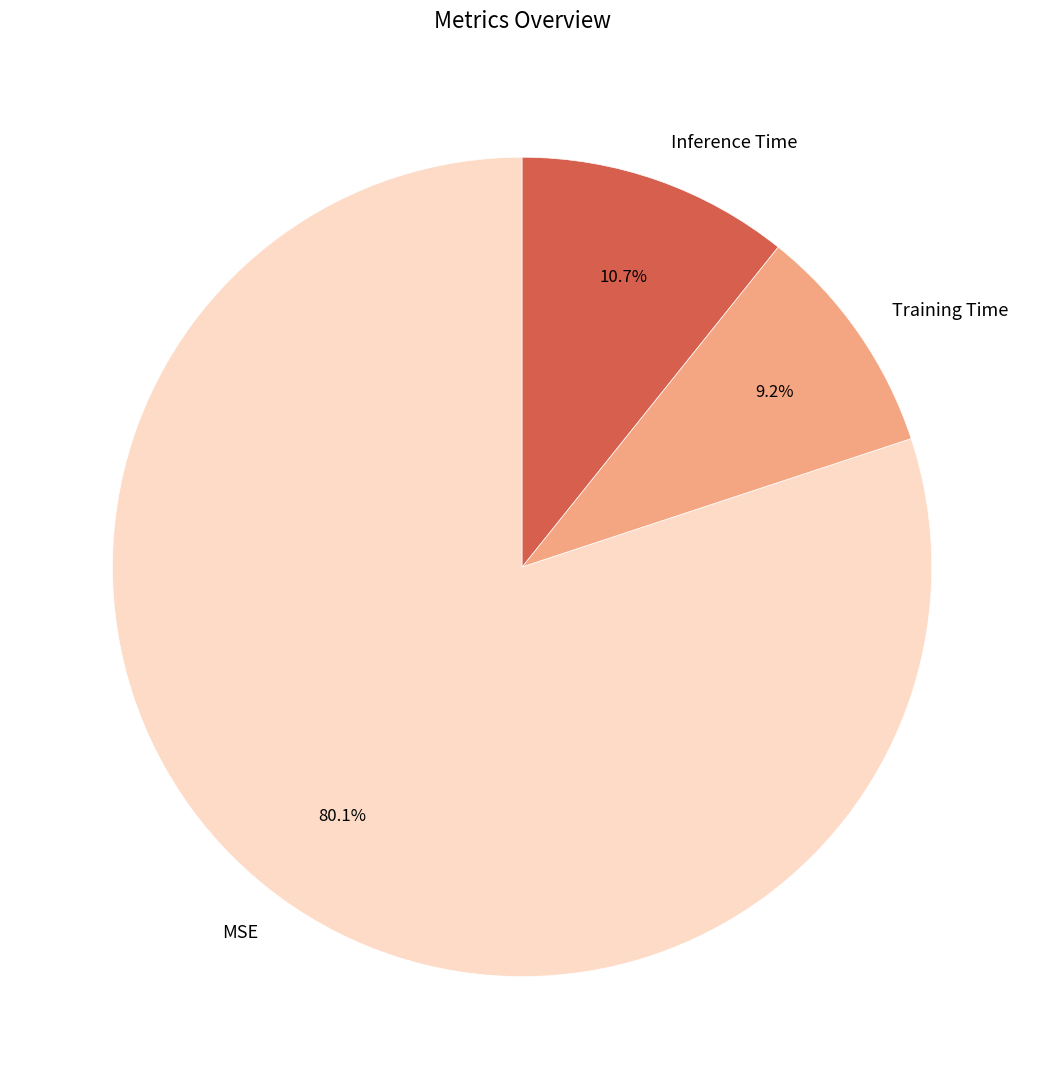

How many slices are in this pie chart?

3